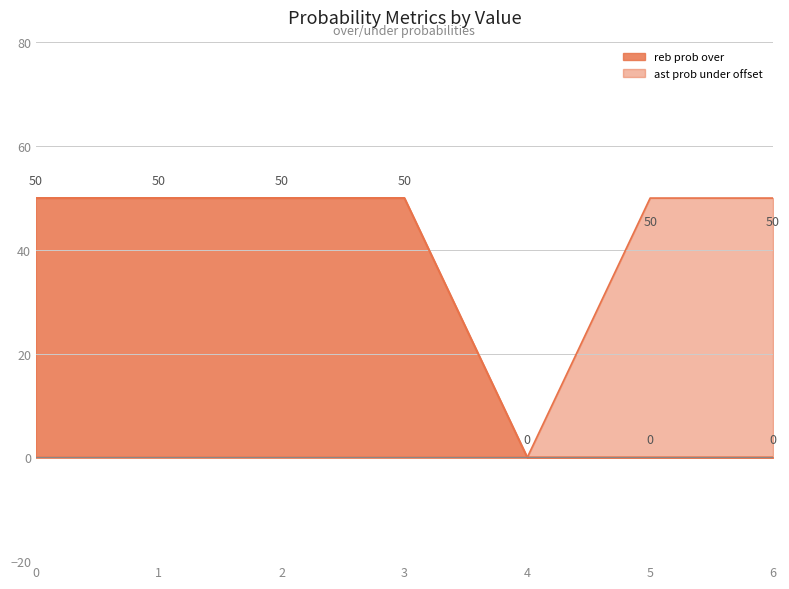

Does the chart have visible grid lines?

Yes